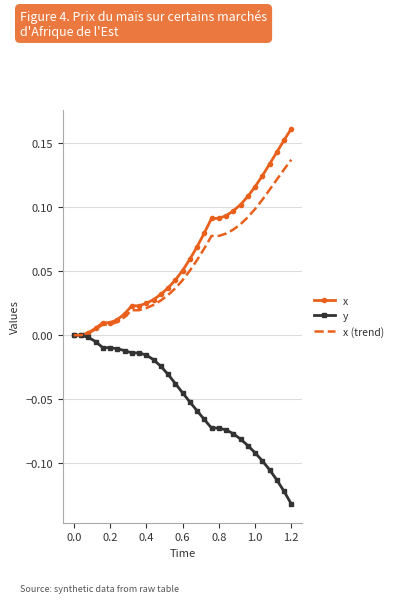

Which series has the largest range (max minus min)?

x